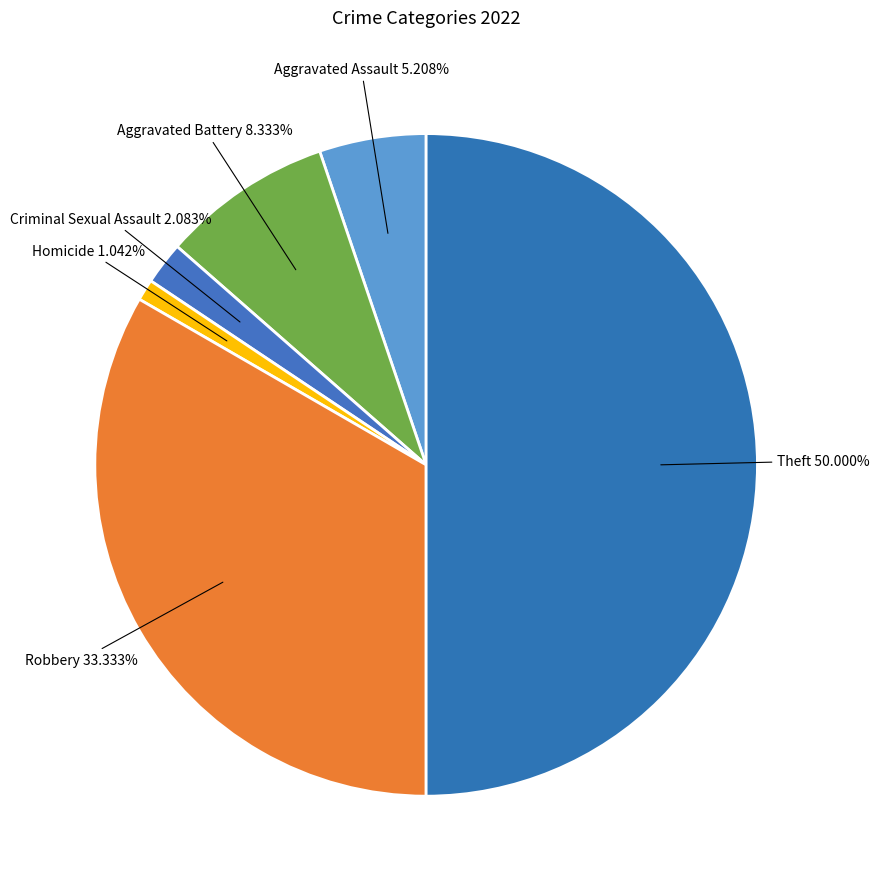

Is there a majority slice in this chart?

No